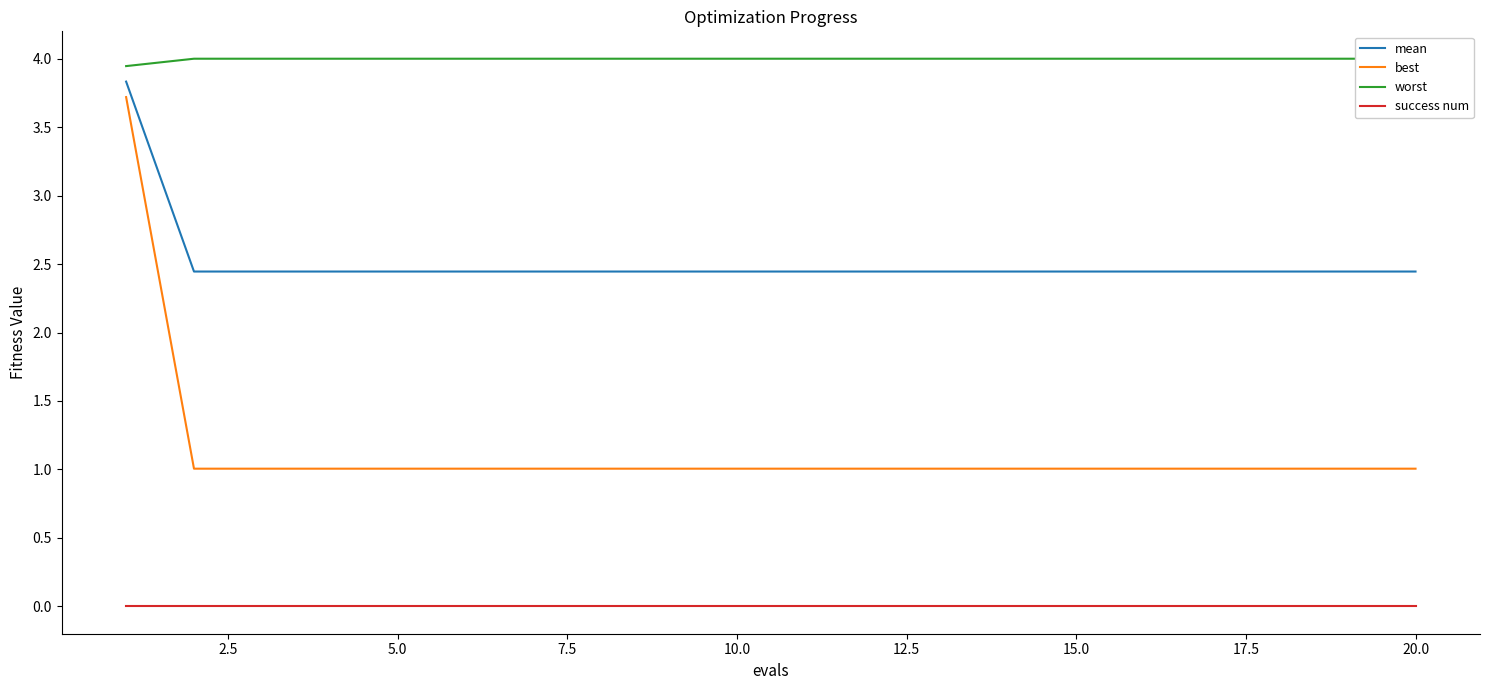

True or false: success num and mean intersect in this chart.

False